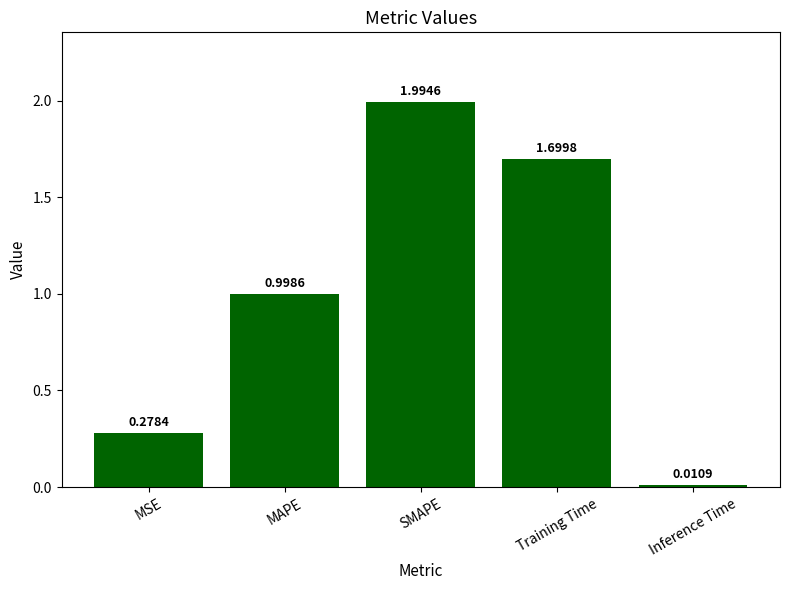

What is the sum of all values?

5.0